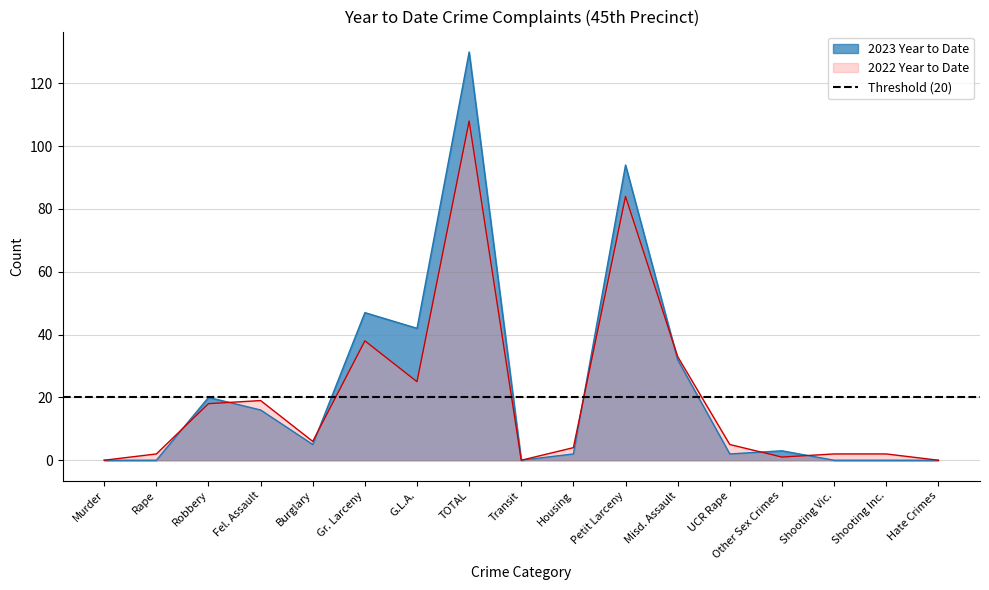

Read the 2022 Year to Date value at Misd. Assault, to the nearest 5.

35